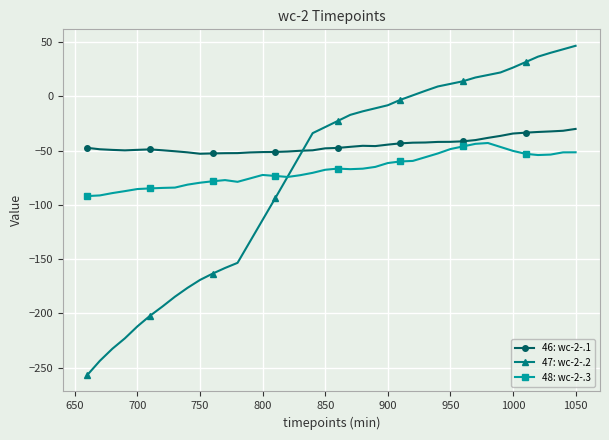

What is the lowest value of the 48: wc-2-.3 series?

-91.9